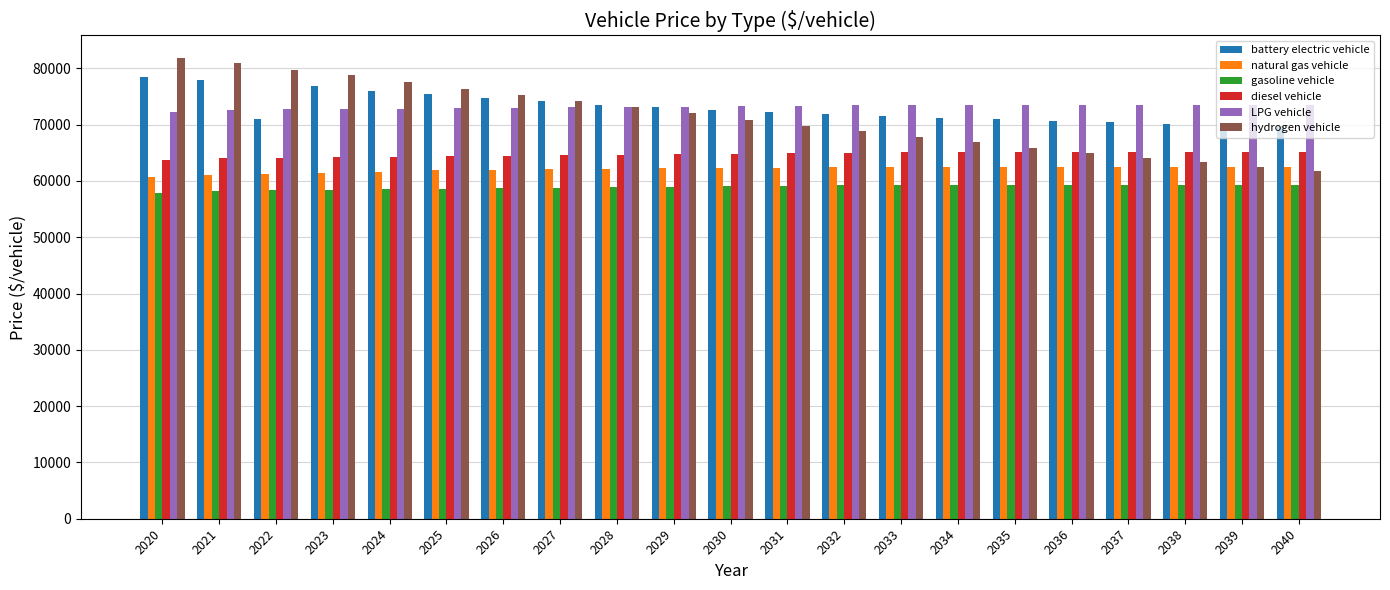

Does the chart contain stacked bars?

No